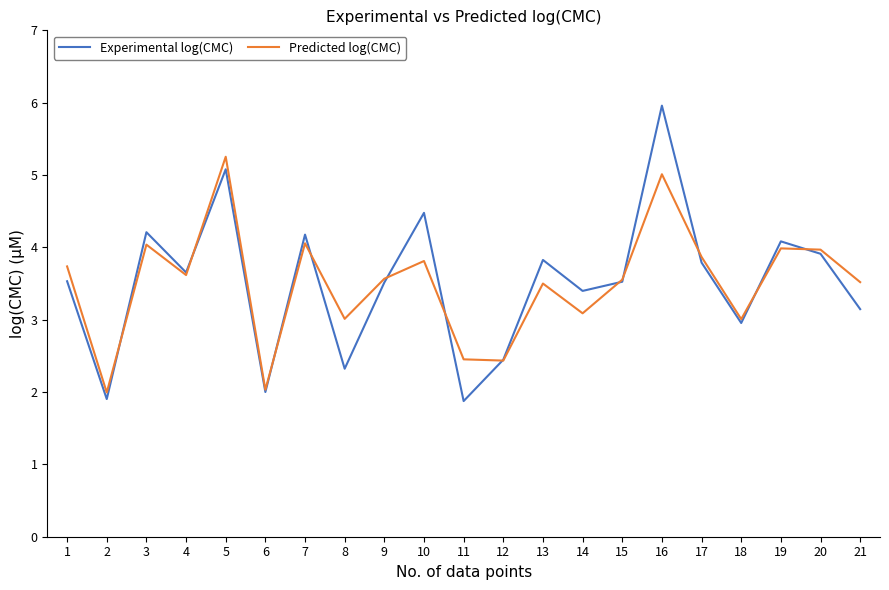

Rank the series at 21 from highest to lowest value.

Predicted log(CMC), Experimental log(CMC)